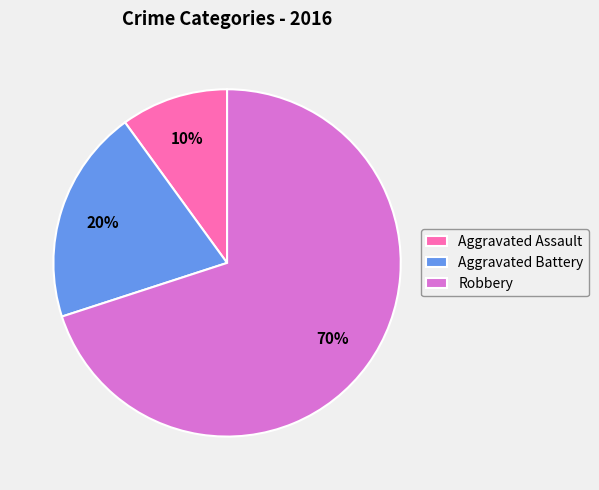

Does Aggravated Battery account for over 50% of the chart?

No